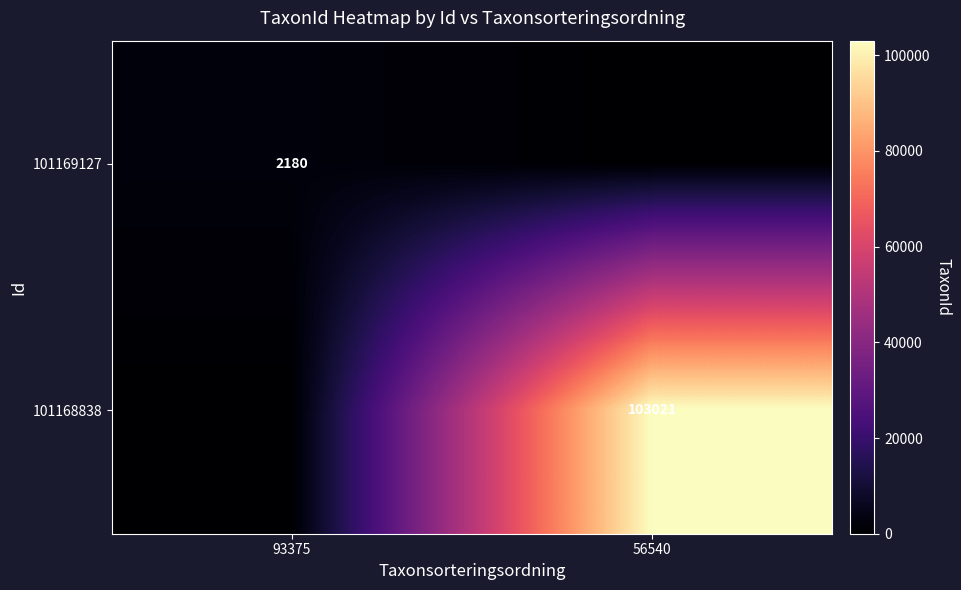

True or false: 101168838 has a value of 103021 at 56540.

True